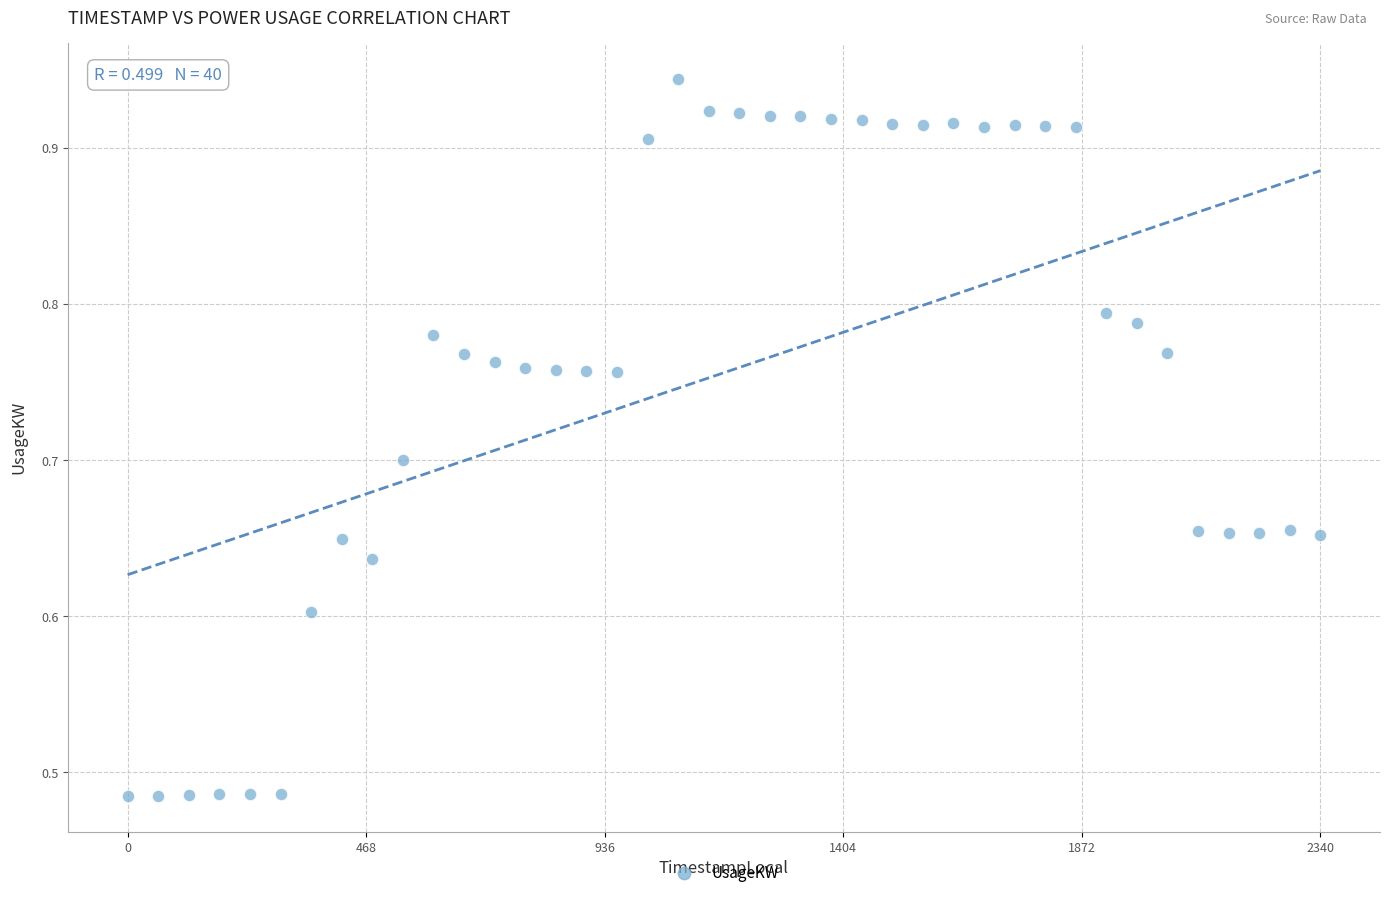

What is the range of X values (max minus min)?

2340.0